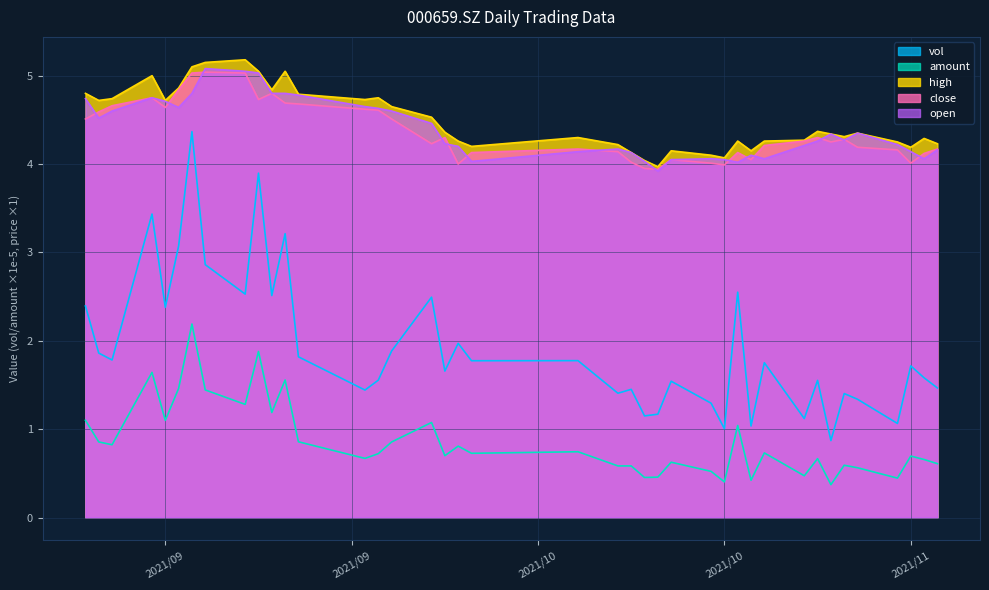

Which series has the largest total across all categories?

high